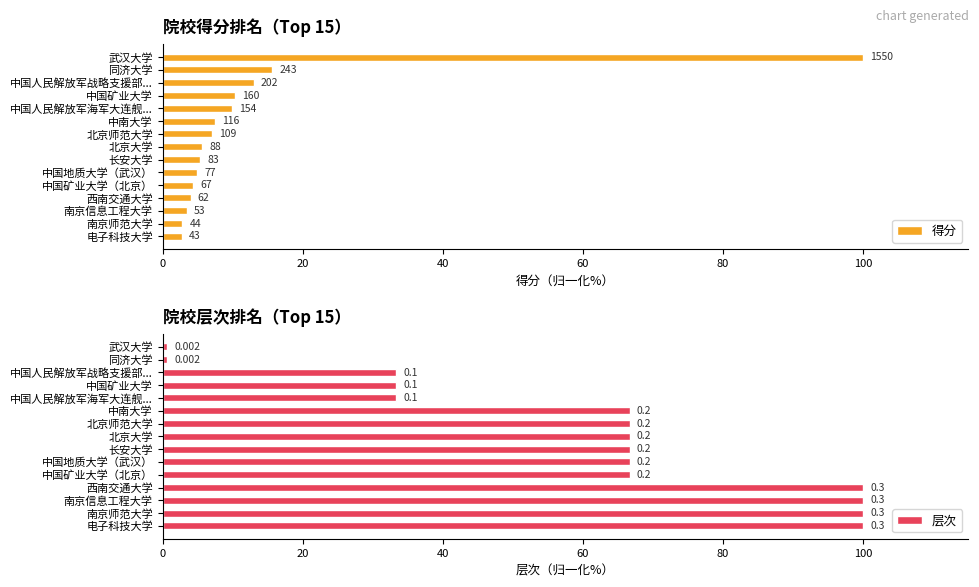

What is the total value across all series at 中国矿业大学?

43.7